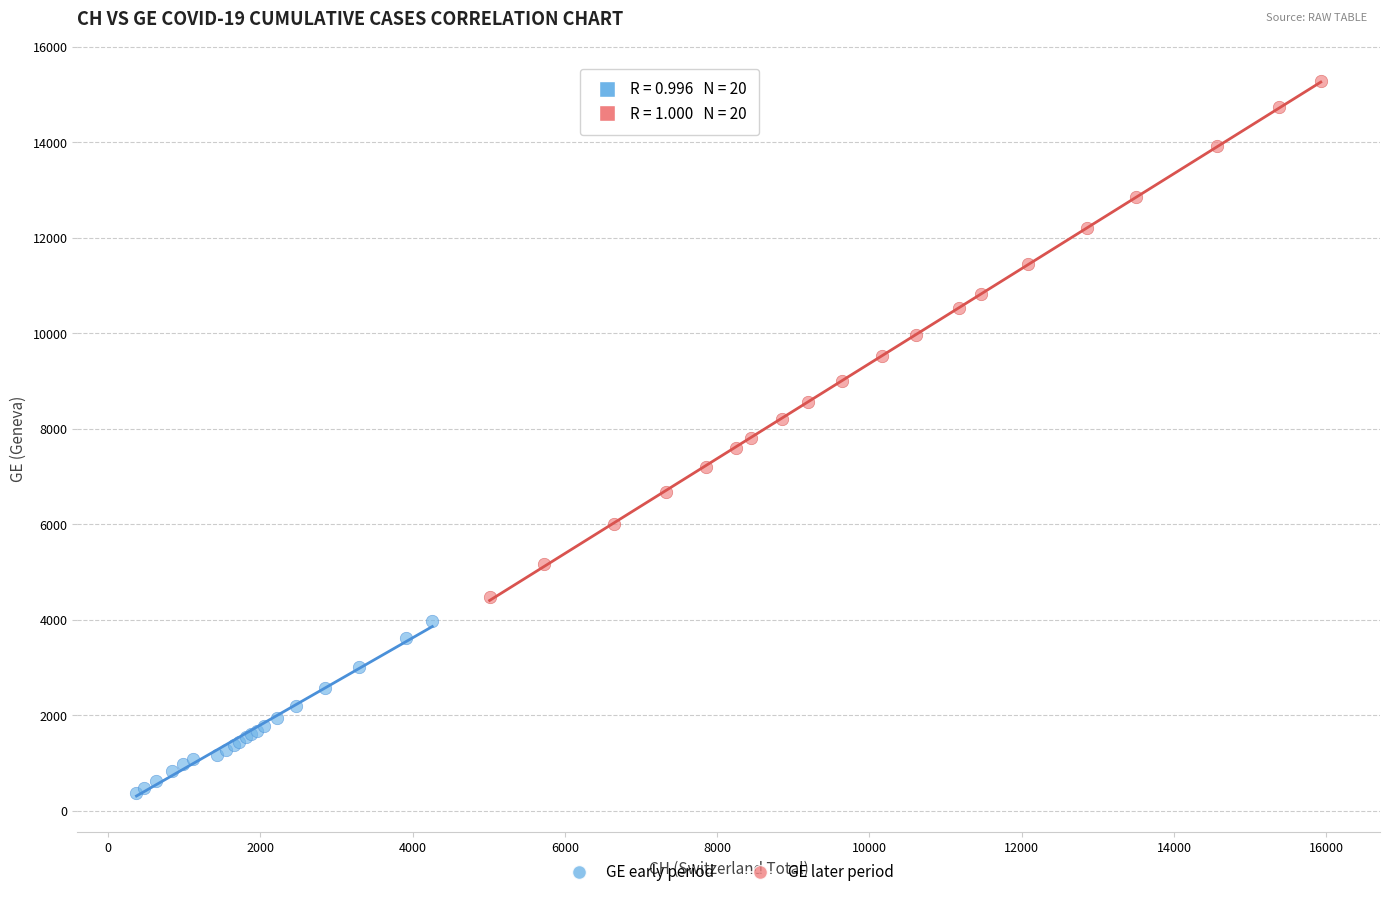

Which series has the widest spread of Y values?

GE later period